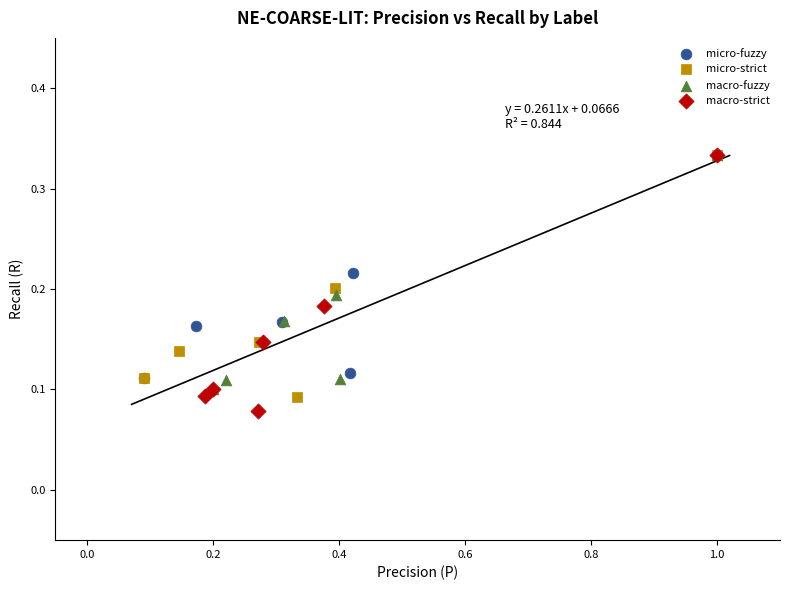

Which series contains the lowest Y value?

macro-strict